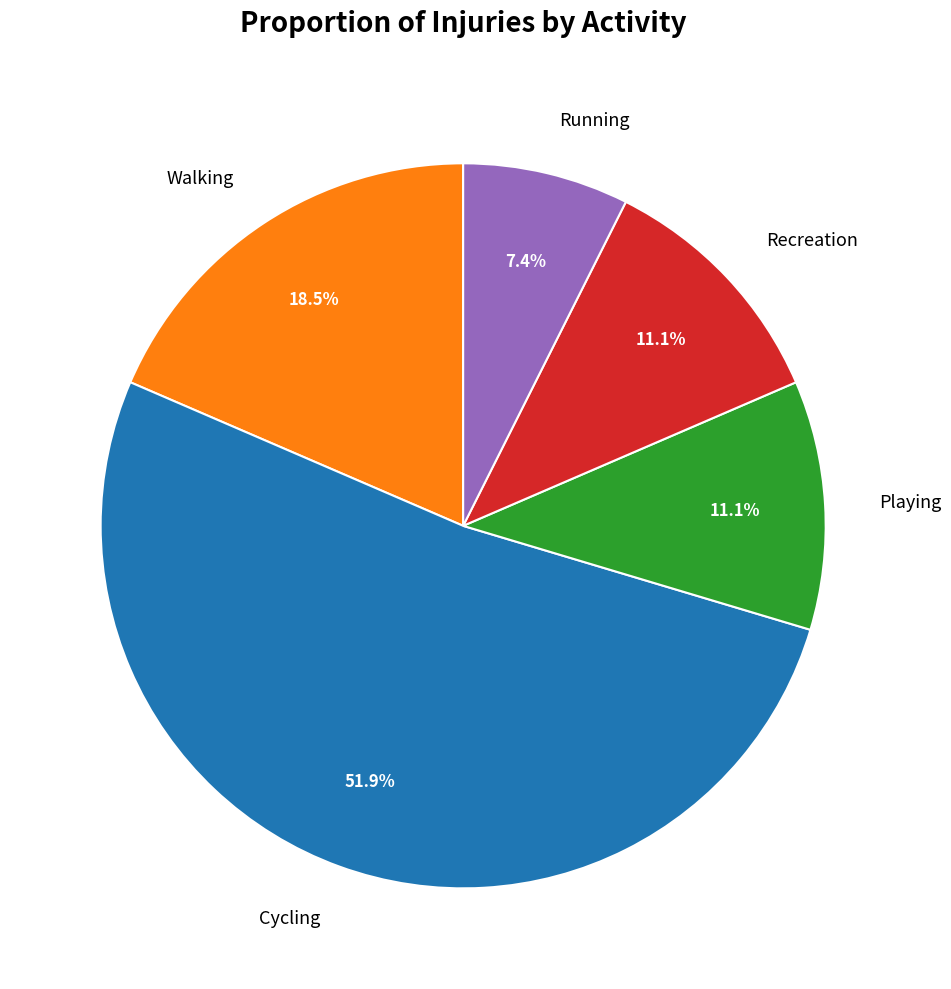

Between Recreation and Running, which is larger?

Recreation